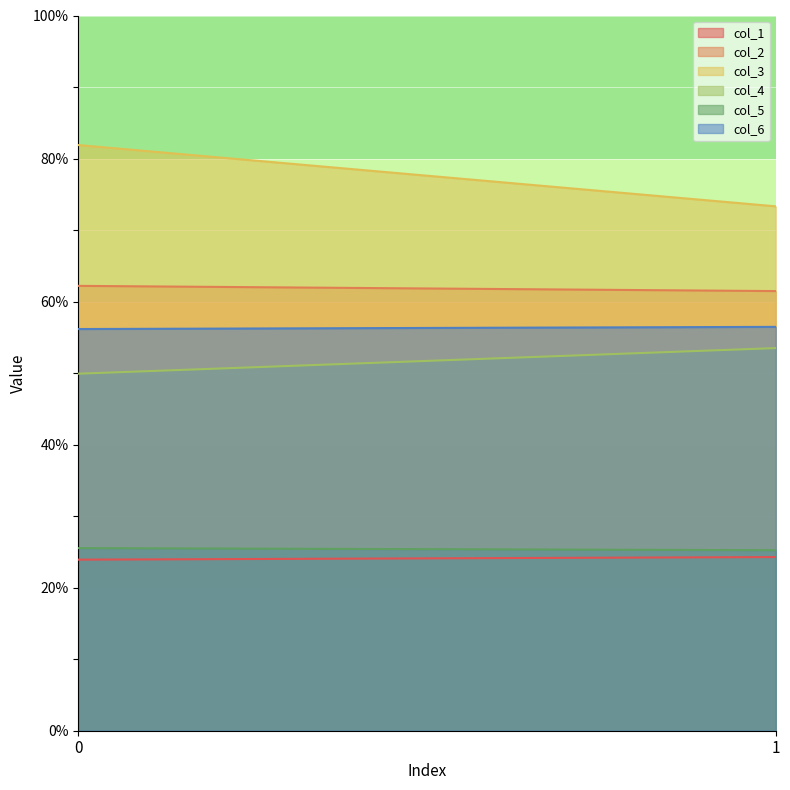

Reading left to right, extract all data points from this chart.

col_1: 23.9	24.3
col_2: 62.2	61.5
col_3: 81.9	73.3
col_4: 49.9	53.5
col_5: 25.5	25.2
col_6: 56.2	56.5